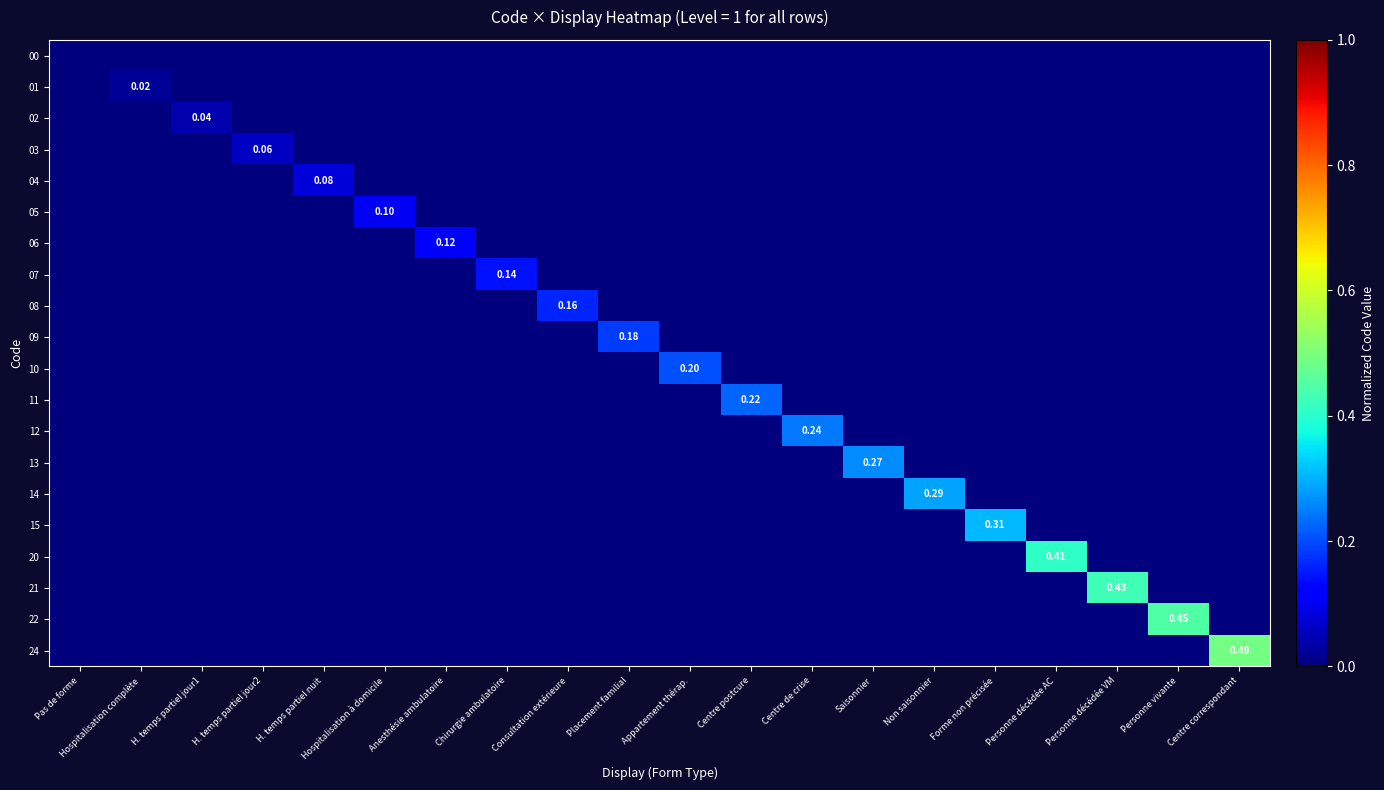

Which label corresponds to the largest value in the chart?

Centre correspondant